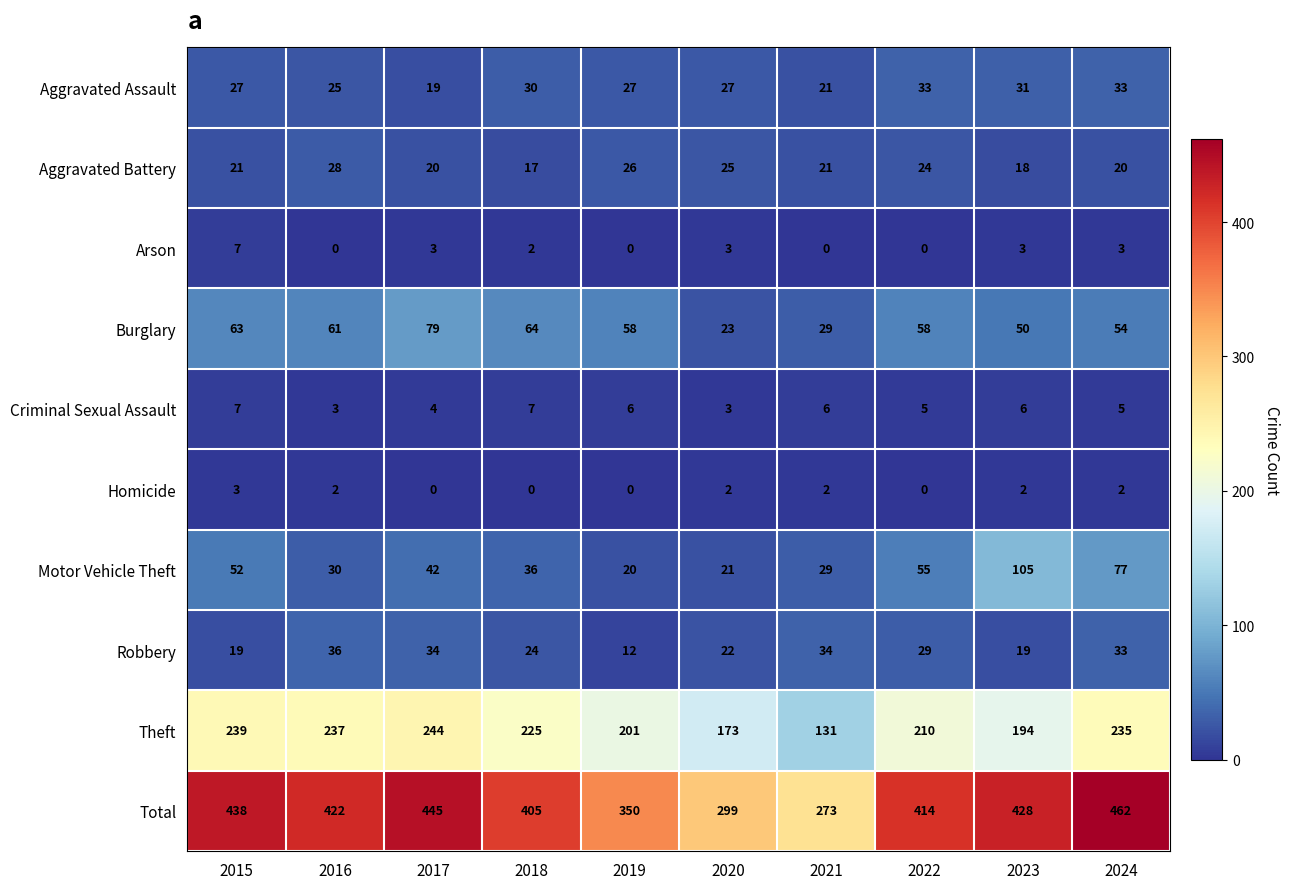

The value of Theft at 2020 is 173. True or false?

True